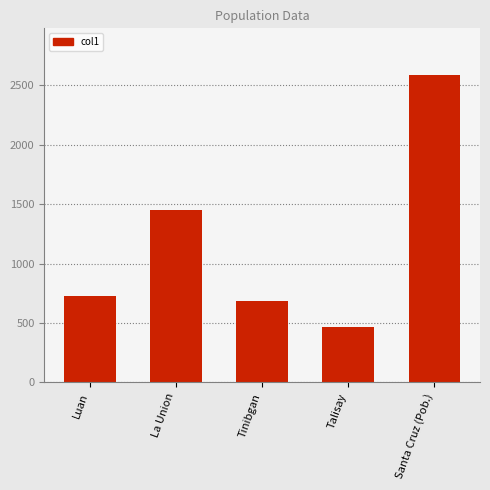

List the labels in order of value, largest first.

Santa Cruz (Pob.), La Union, Luan, Tinibgan, Talisay